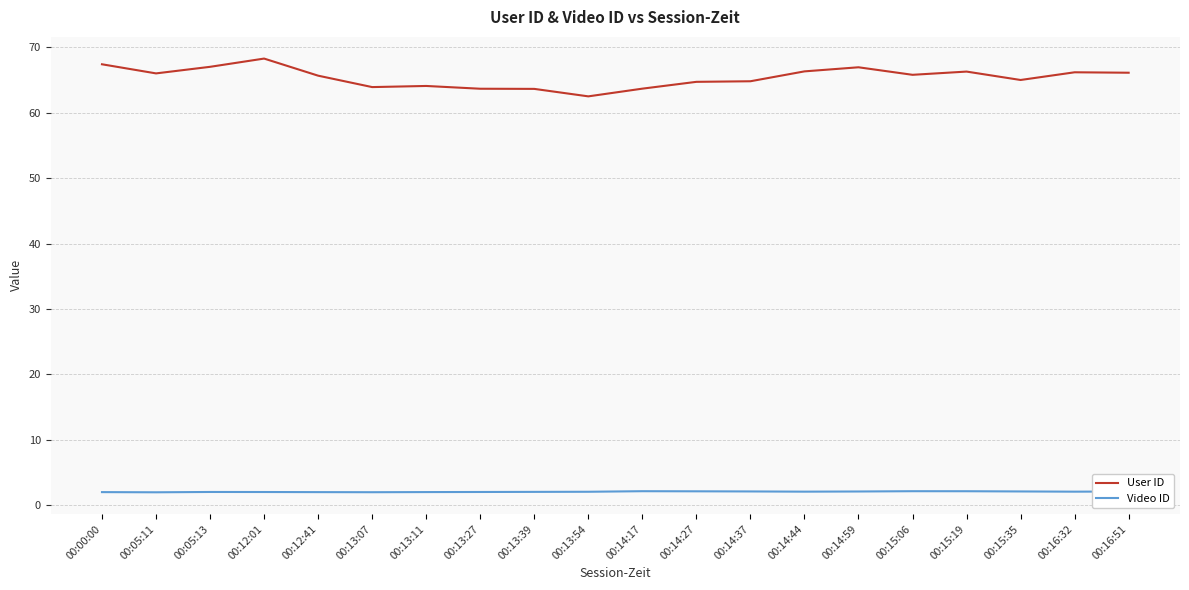

What are all the series names shown in the legend?

User ID, Video ID